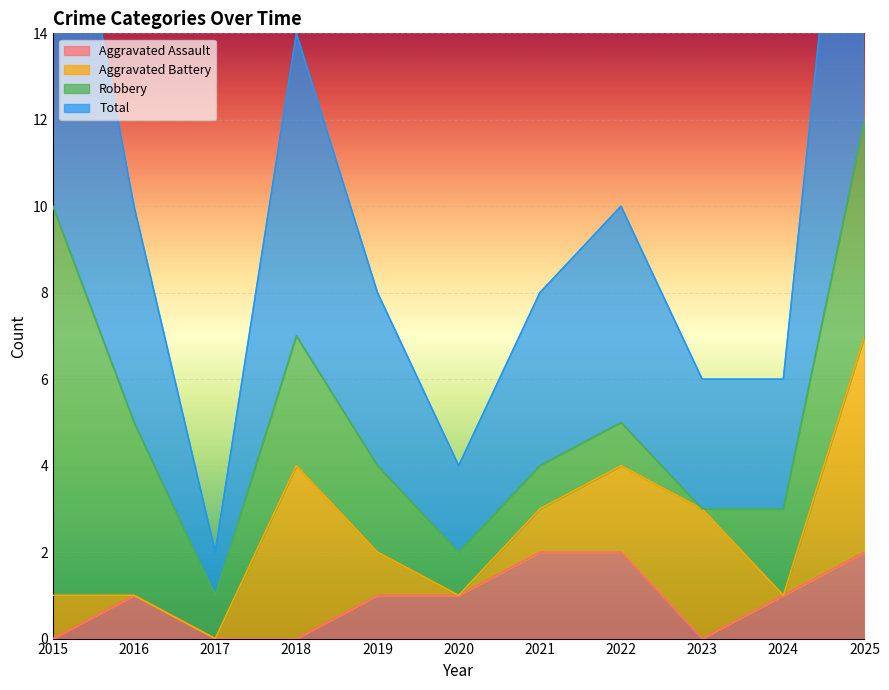

Between 2017 and 2024, which series saw the biggest shift?

Total